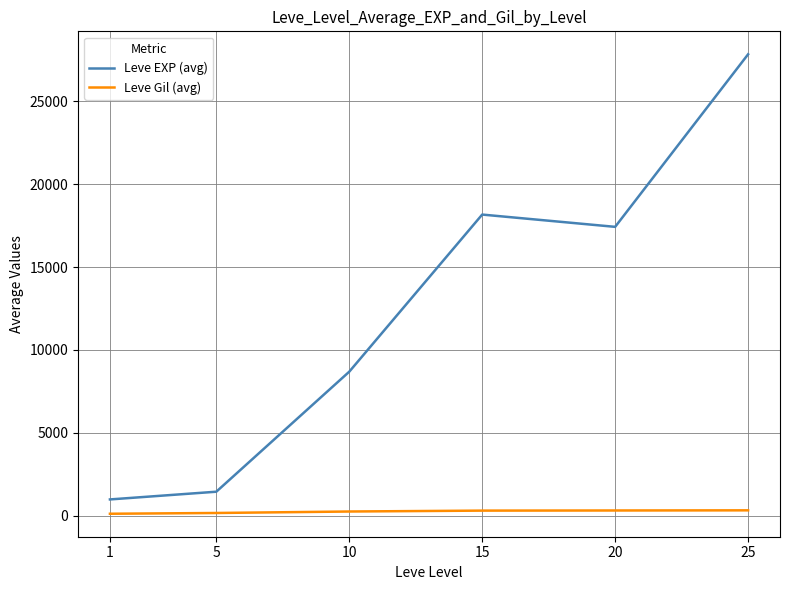

At 20, list the series in order from smallest to largest.

Leve Gil (avg), Leve EXP (avg)